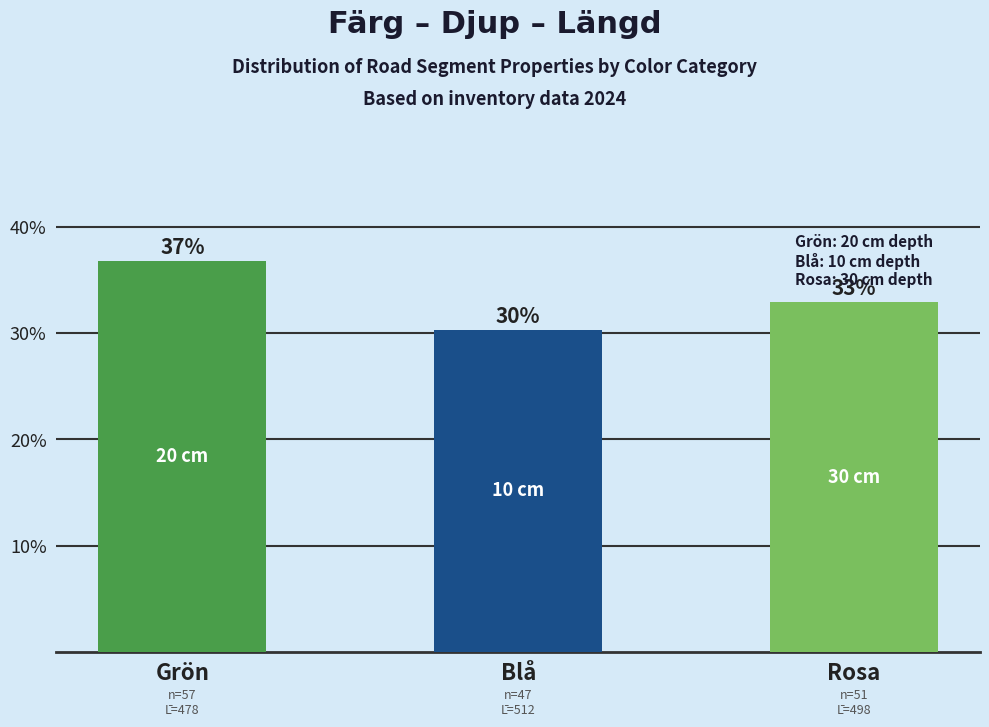

What is the change in value from Blå to Rosa?

+2.6